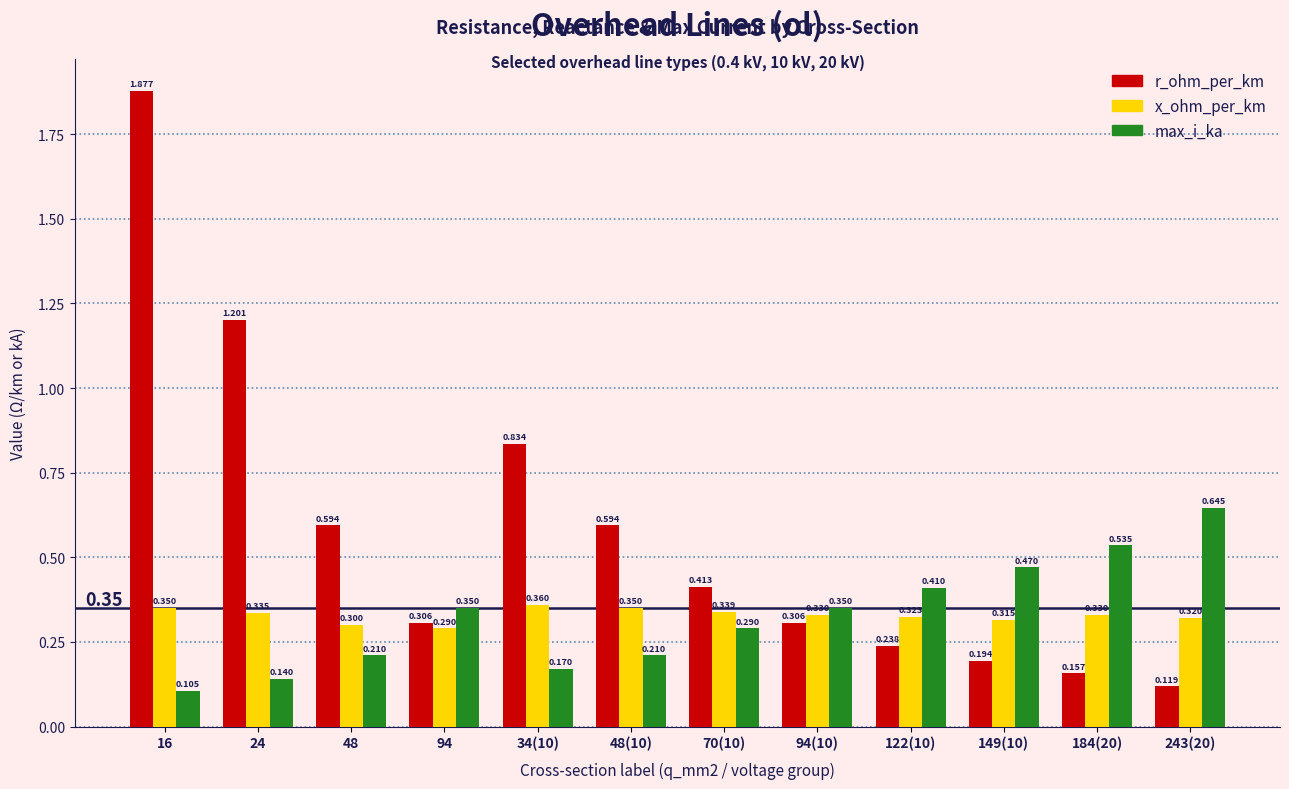

Which series changed the most between 94 and 149(10)?

max_i_ka